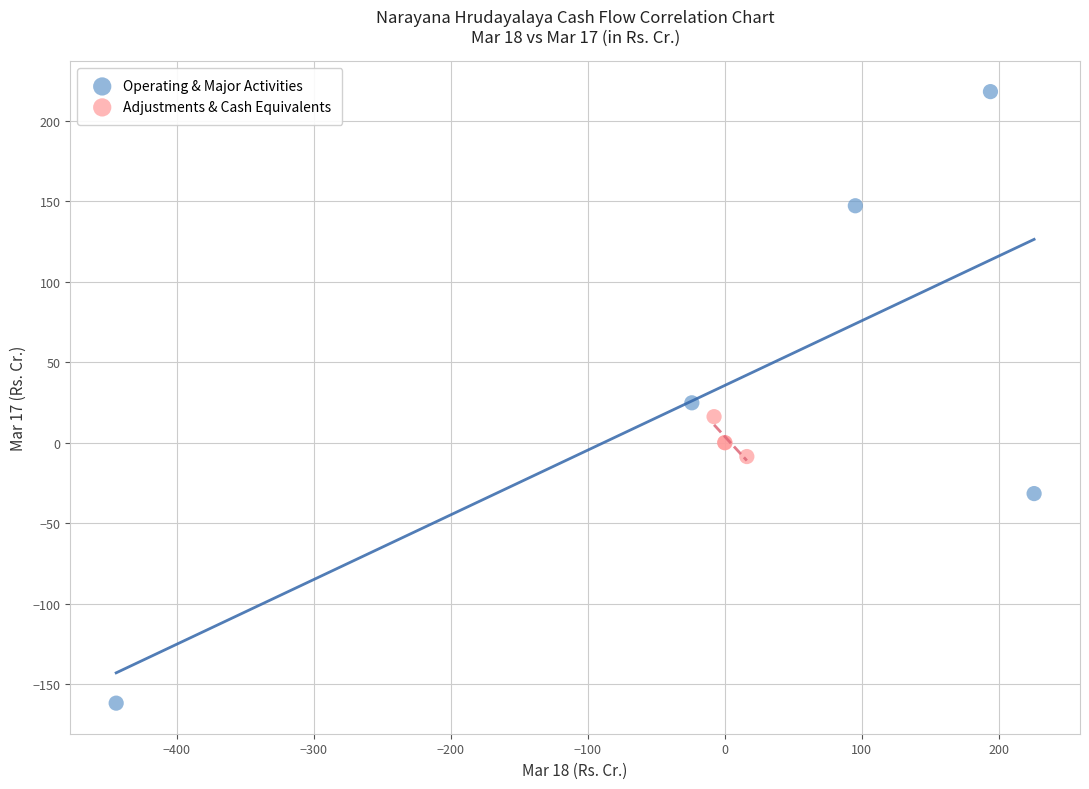

Which series contains the lowest Y value?

Operating & Major Activities